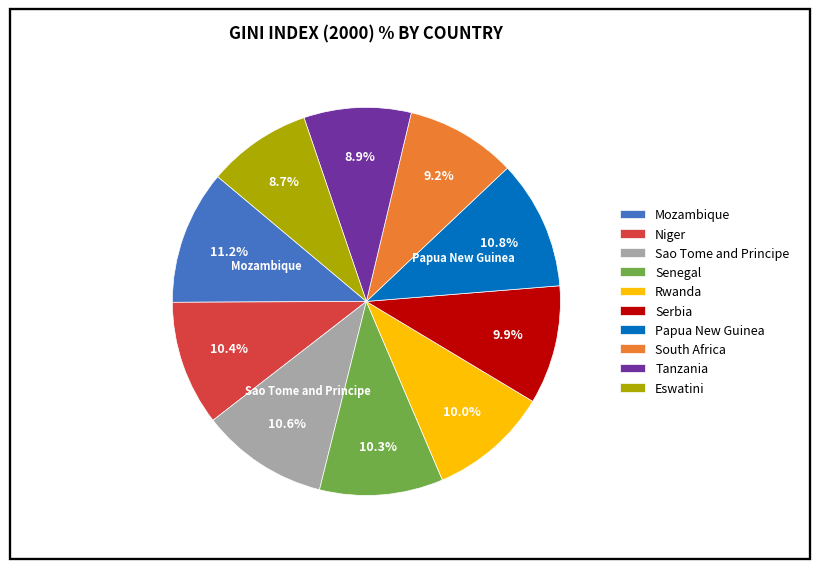

To the nearest percent, what percentage of the pie is Mozambique?

11%